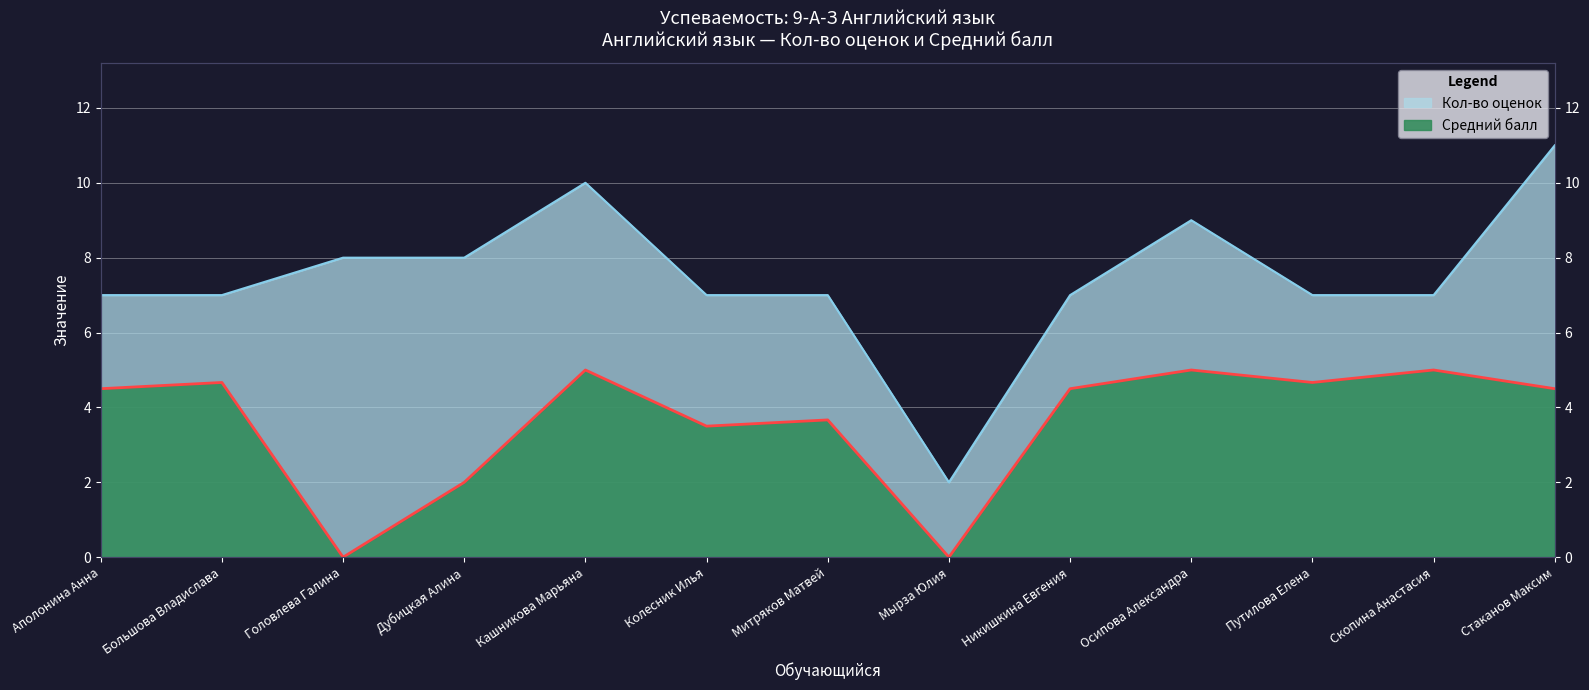

At Головлева Галина, list the series in order from smallest to largest.

Средний балл, Кол-во оценок